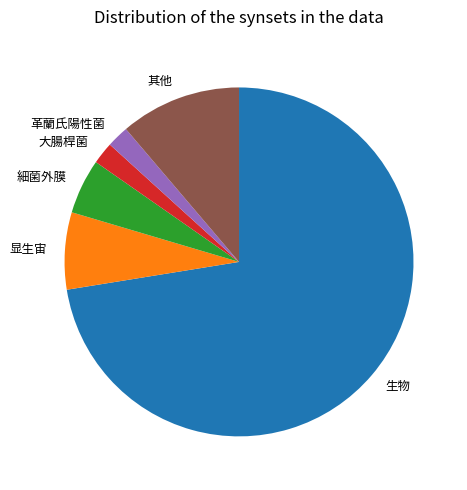

Do 細菌外膜 and 革蘭氏陽性菌 together represent more than half of the pie?

No